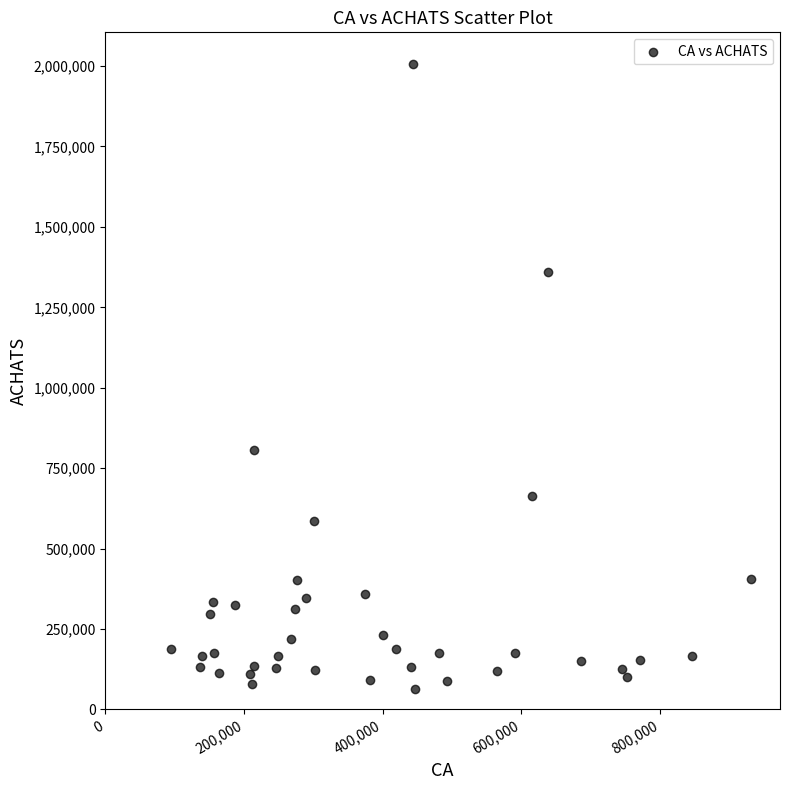

What Y value in the scatter plot is closest to 1035330?

805850.0